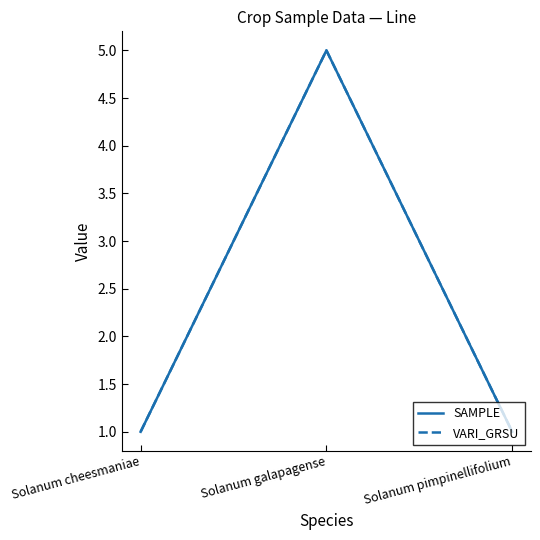

At which category is the sum across all series the highest?

Solanum galapagense